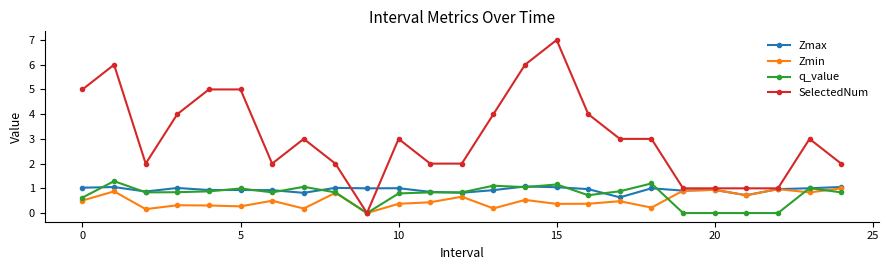

What is the difference between the second highest and minimum values in the Zmin series?

1.0